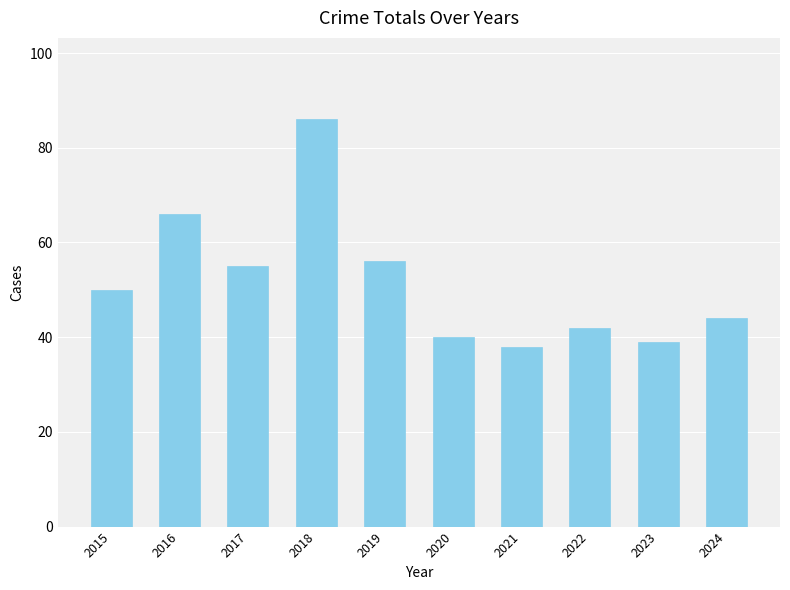

Reading left to right, list all the values displayed in this chart.

2015=50	2016=66	2017=55	2018=86	2019=56	2020=40	2021=38	2022=42	2023=39	2024=44